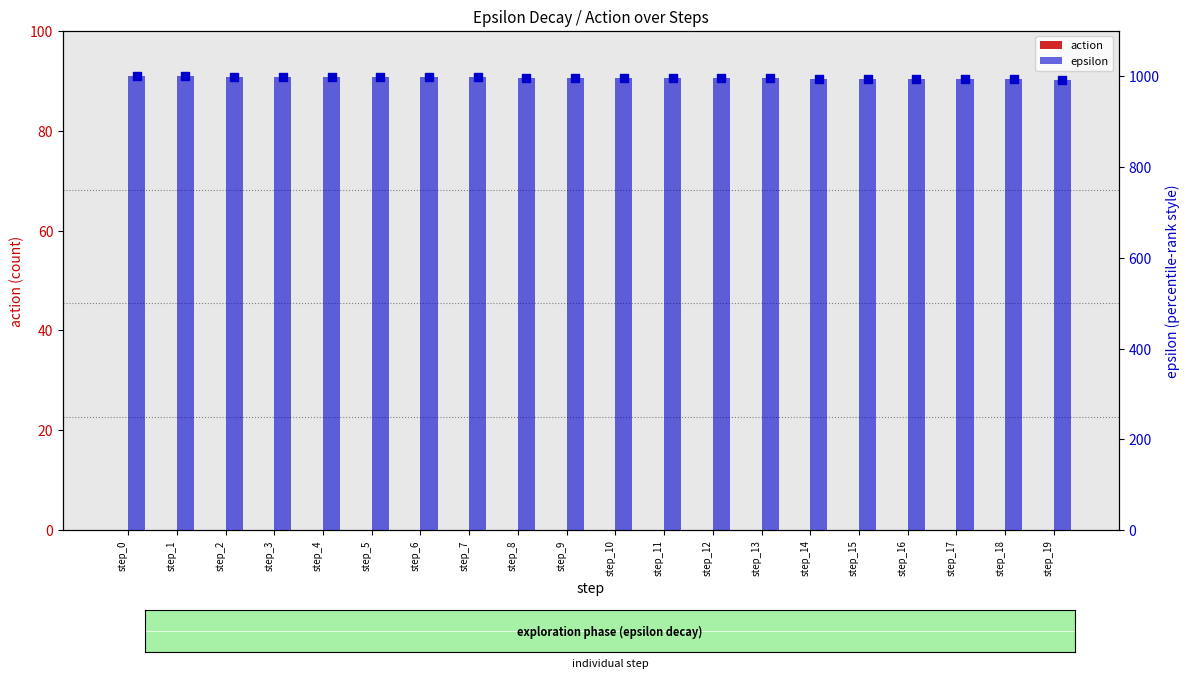

At which category is the sum across all series the highest?

step_0